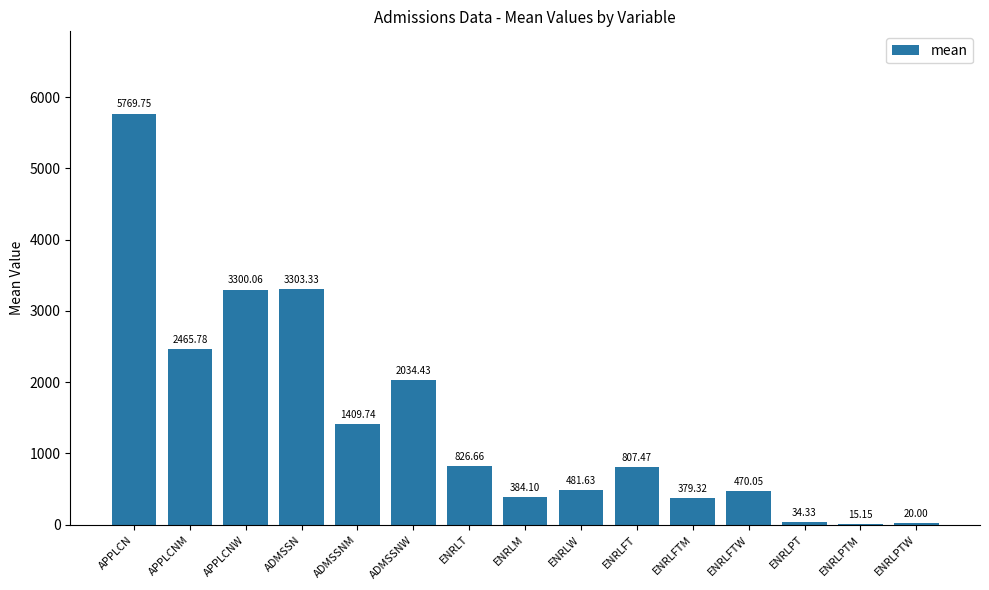

What is the sum of the values at ENRLFT and ENRLPTM?

822.6